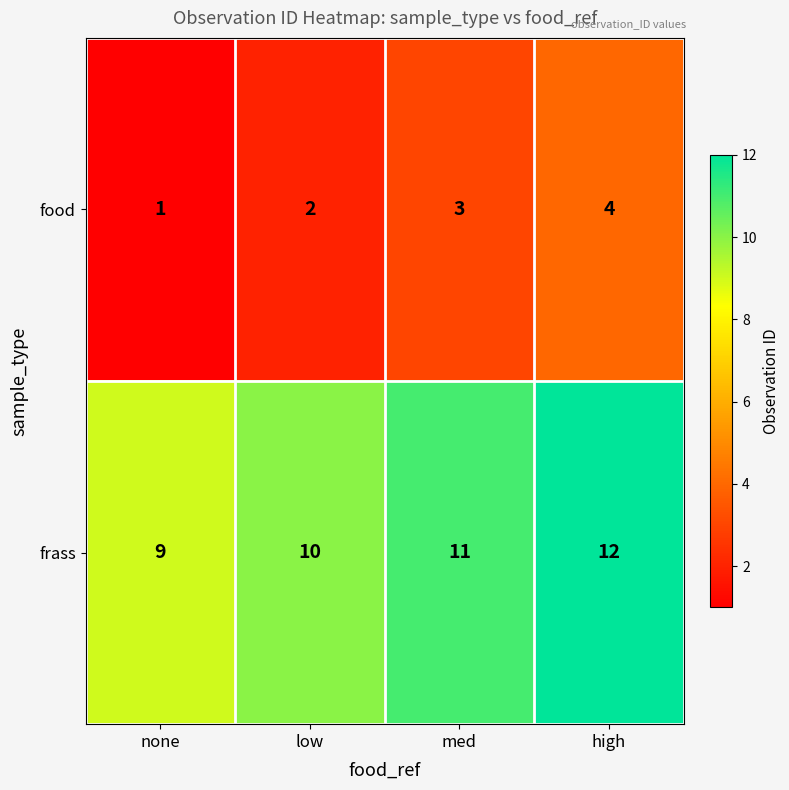

What is the spread (max minus min) of values at none?

8